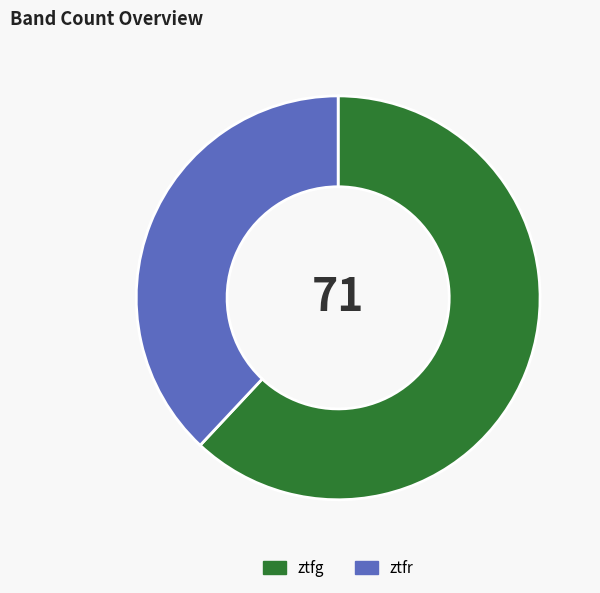

Rank the categories by value from lowest to highest.

ztfr, ztfg